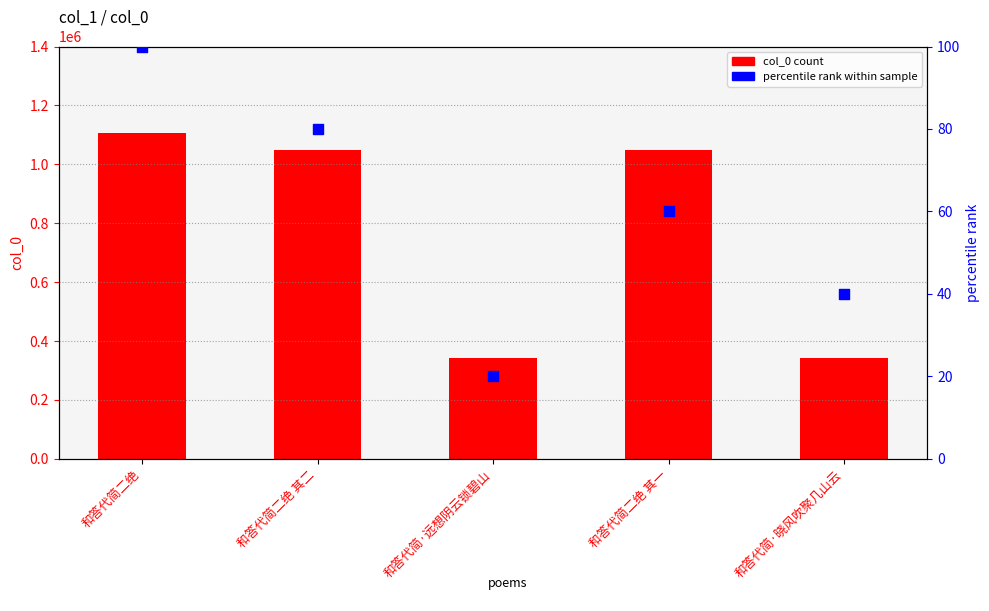

Which series has the largest total across all categories?

col_0